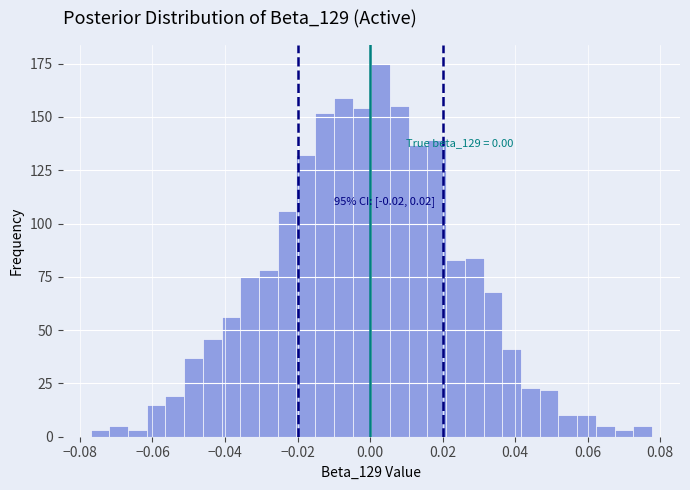

Read against the x-axis, roughly where is the centre of the tallest bar?

0.002